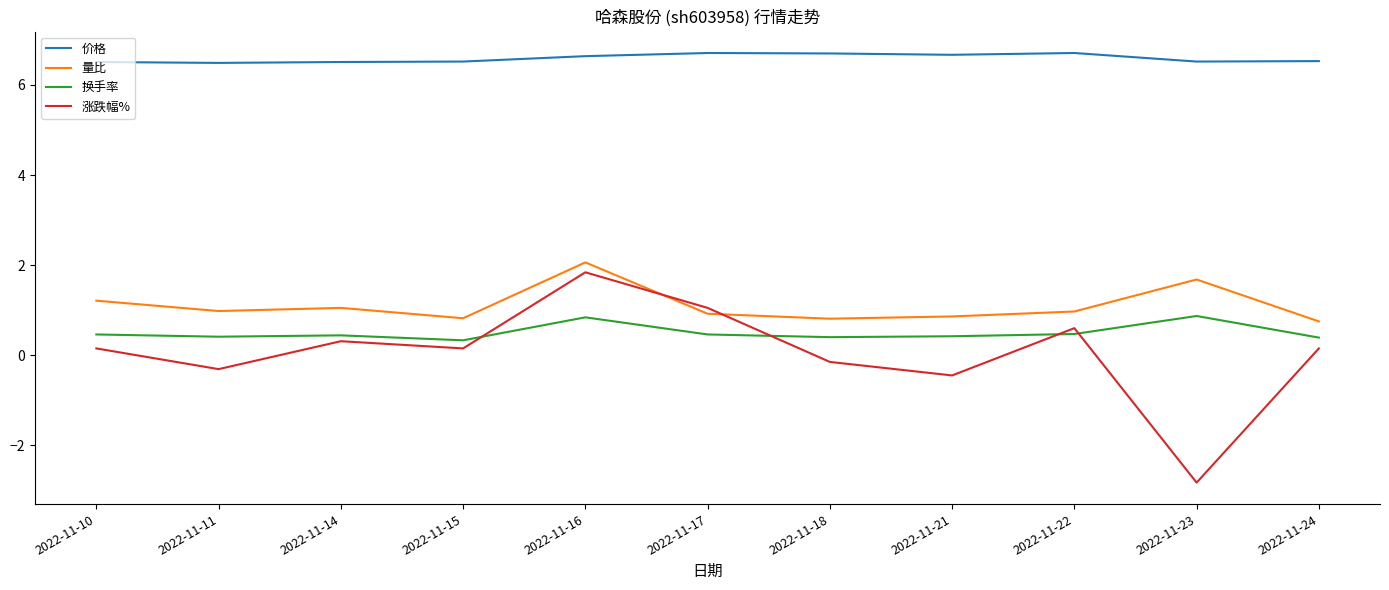

What is the difference between the highest and lowest values at 2022-11-22?

6.2